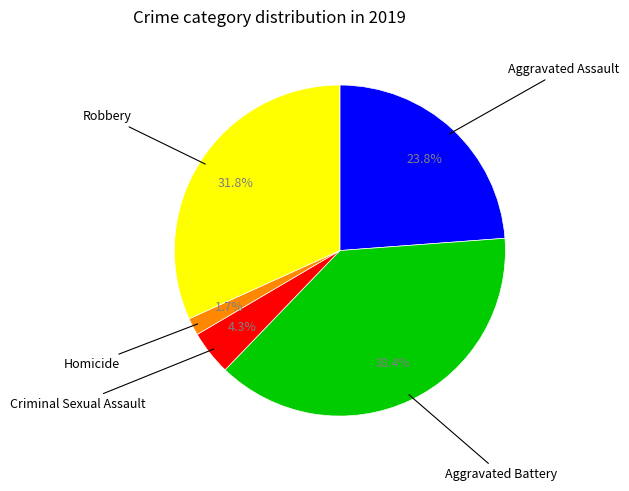

What percentage is the Robbery slice, to the nearest percent?

32%